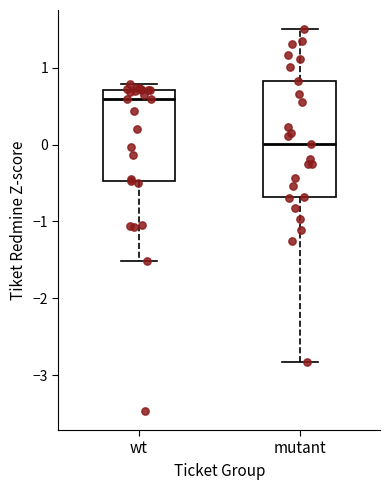

Reading left to right, transcribe this box plot: for each box, give where its median line is, the range the box spans, and where its two whiskers end, as read against the y-axis. The values are not printed on the chart, so give them approximately, as read against the axis.

wt: median 0.6, box -0.5 to 0.7, whiskers -1.5 to 0.8
mutant: median 0.0, box -0.7 to 0.8, whiskers -2.8 to 1.5